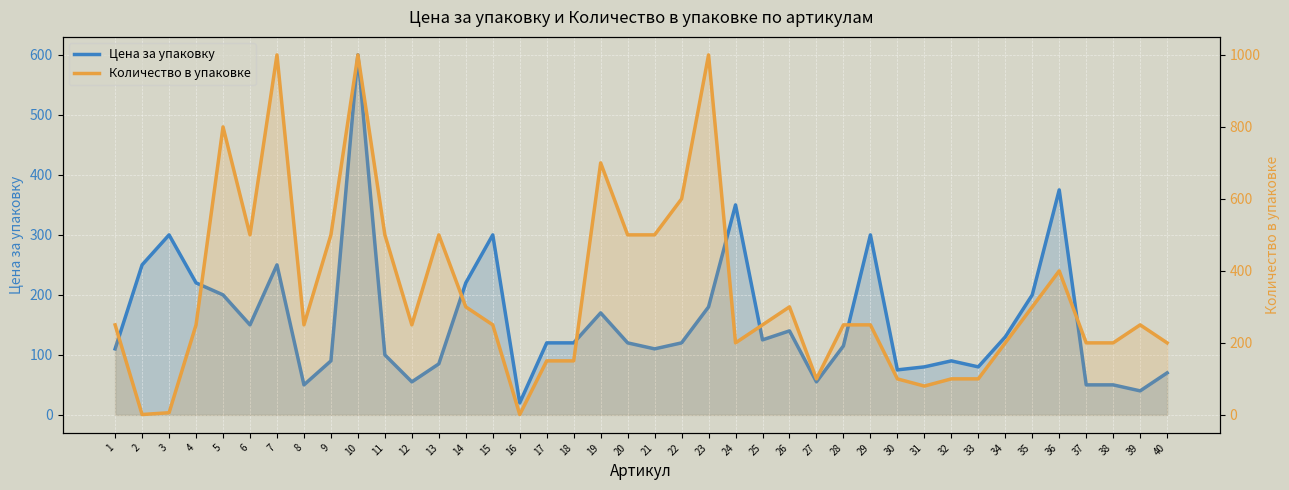

True or false: Количество в упаковке has a value of 200 at 24.

True